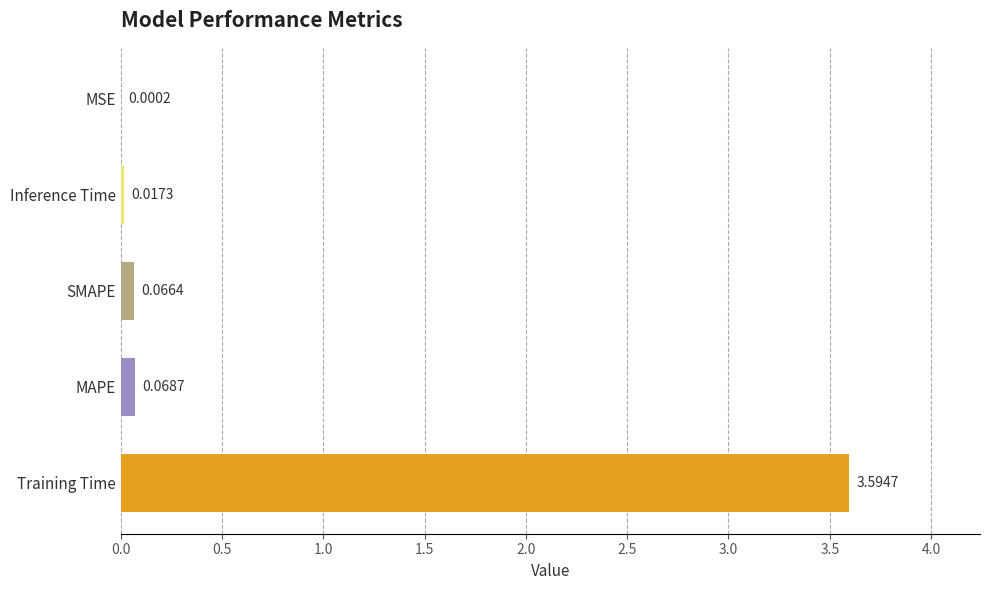

At which category does the chart reach its peak across all series?

Training Time